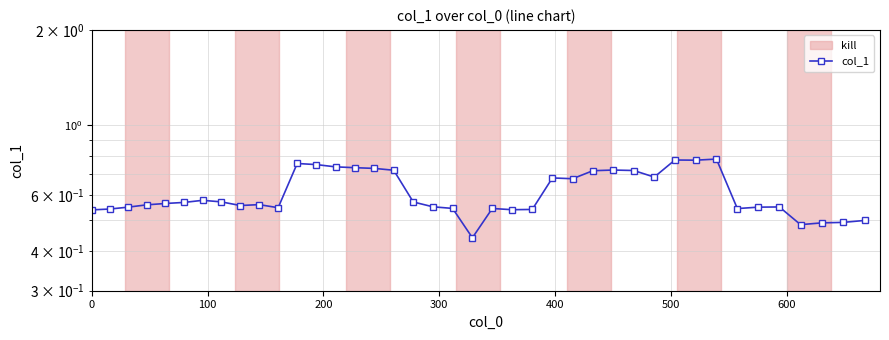

Reading left to right, transcribe all the data shown in this chart.

0.5	0.5	0.6	0.6	0.6	0.6	0.6	0.6	0.6	0.6	0.5	0.8	0.8	0.7	0.7	0.7	0.7	0.6	0.6	0.5	0.4	0.5	0.5	0.5	0.7	0.7	0.7	0.7	0.7	0.7	0.8	0.8	0.8	0.5	0.6	0.6	0.5	0.5	0.5	0.5